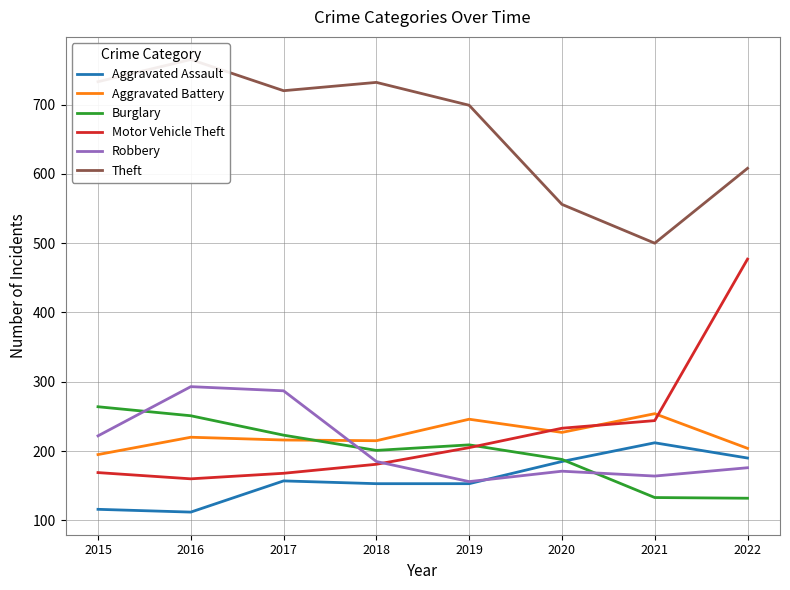

Read the Aggravated Battery value at 2018.

215